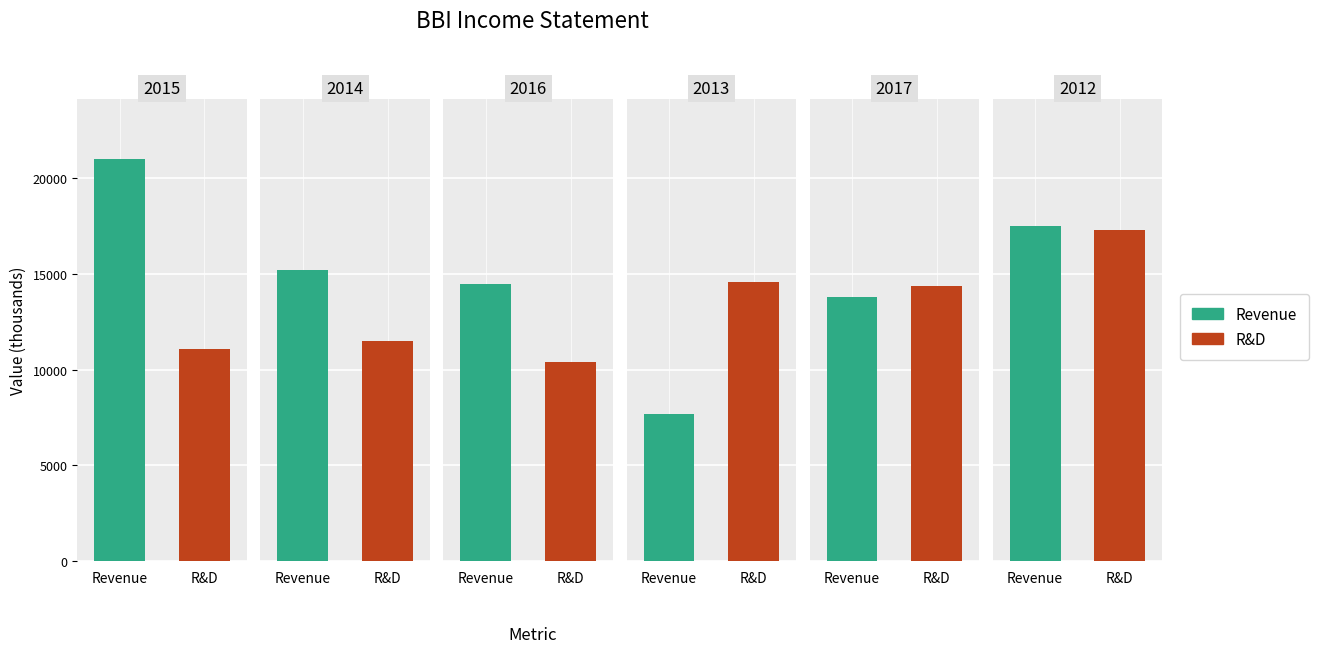

How many bars are there in each group?

2